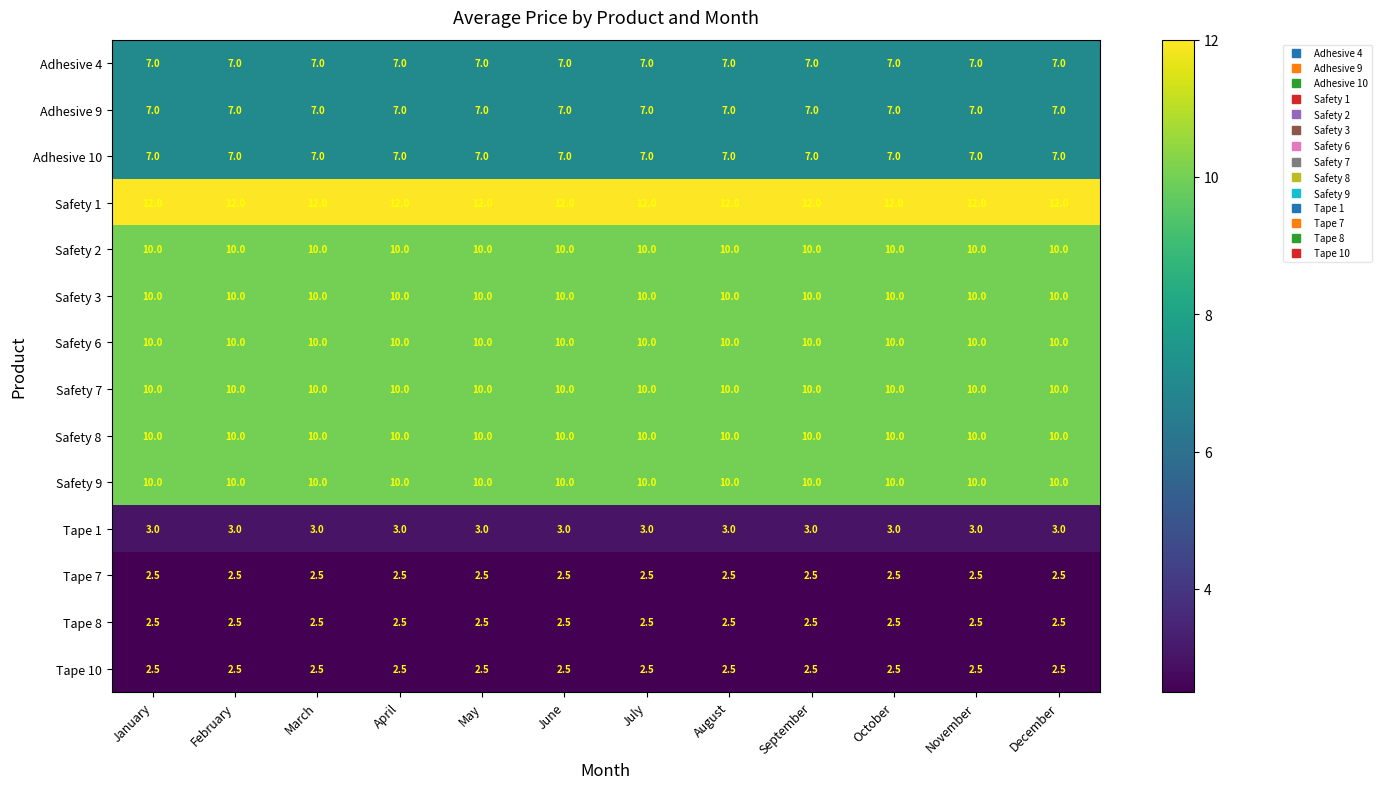

What is the spread (max minus min) of values at January?

9.5